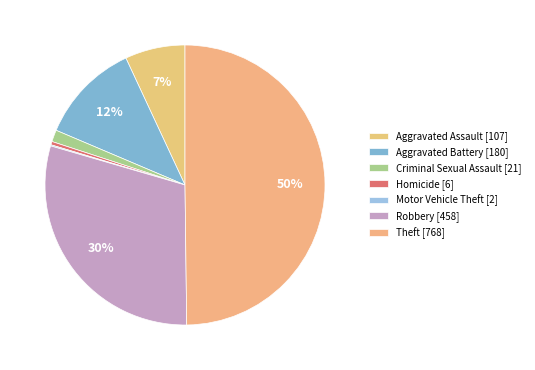

How many segments does this pie chart have?

7